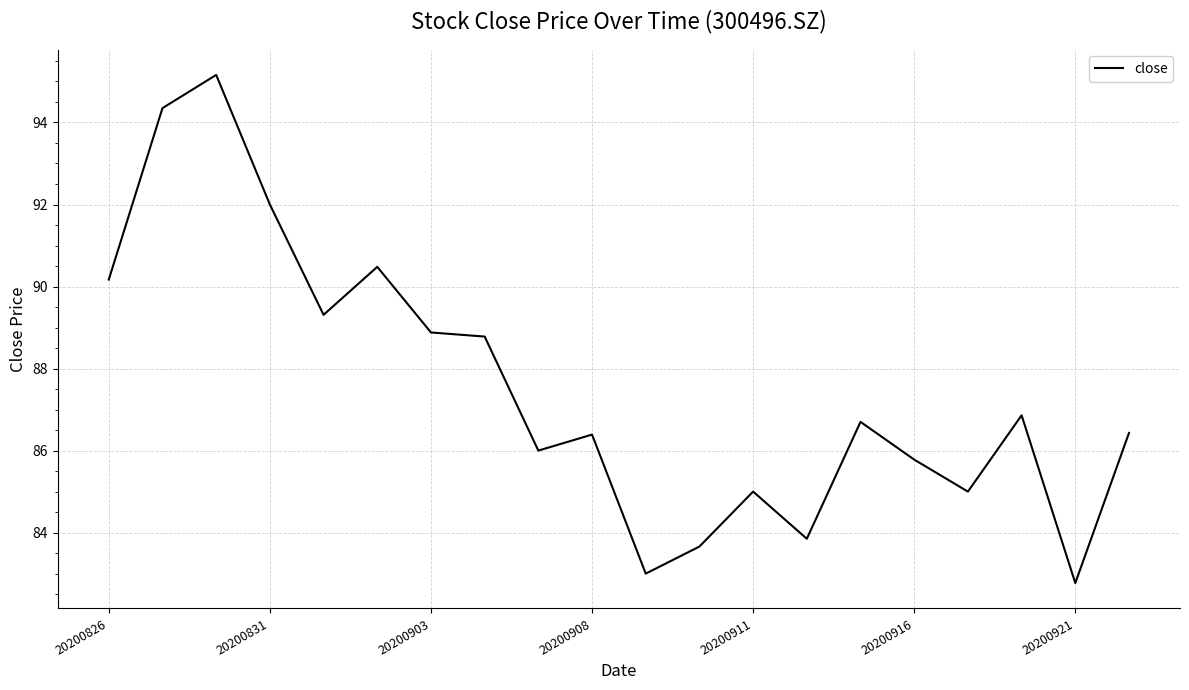

What is the maximum value shown in the chart?

95.2